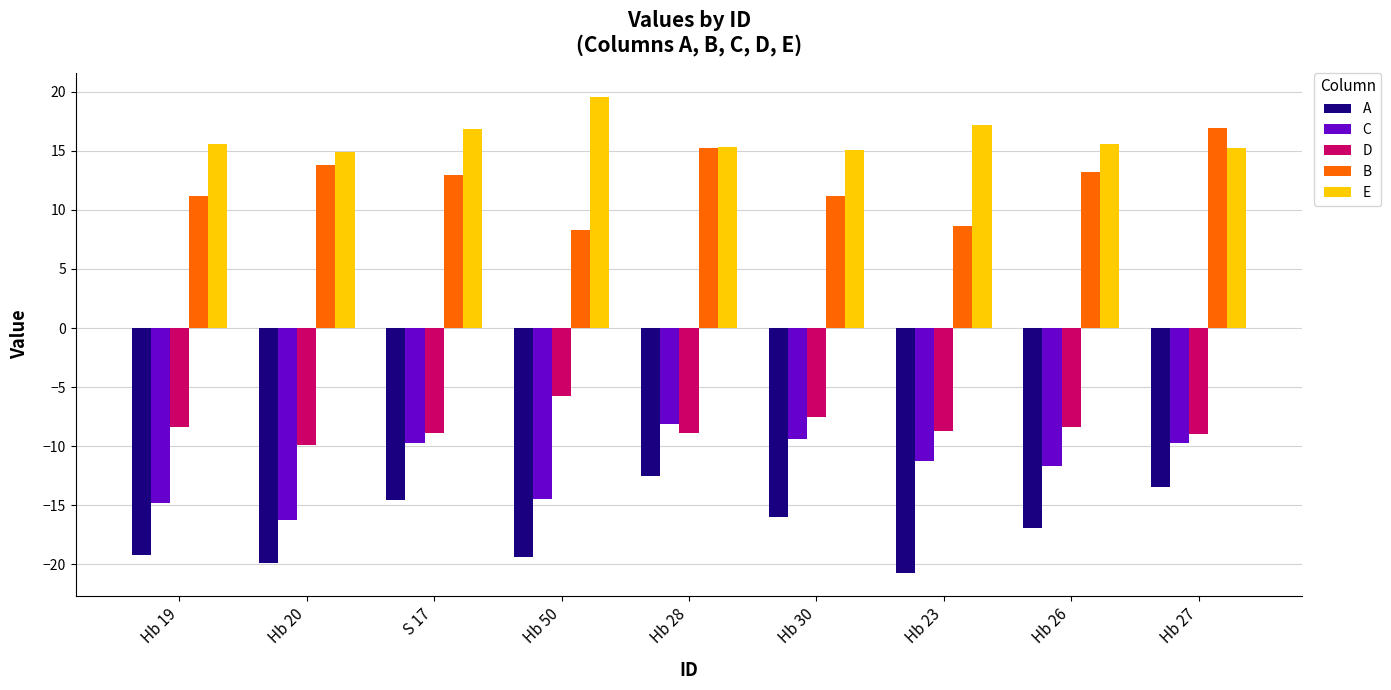

What is the label of the 1st bar from the left?

Hb 19